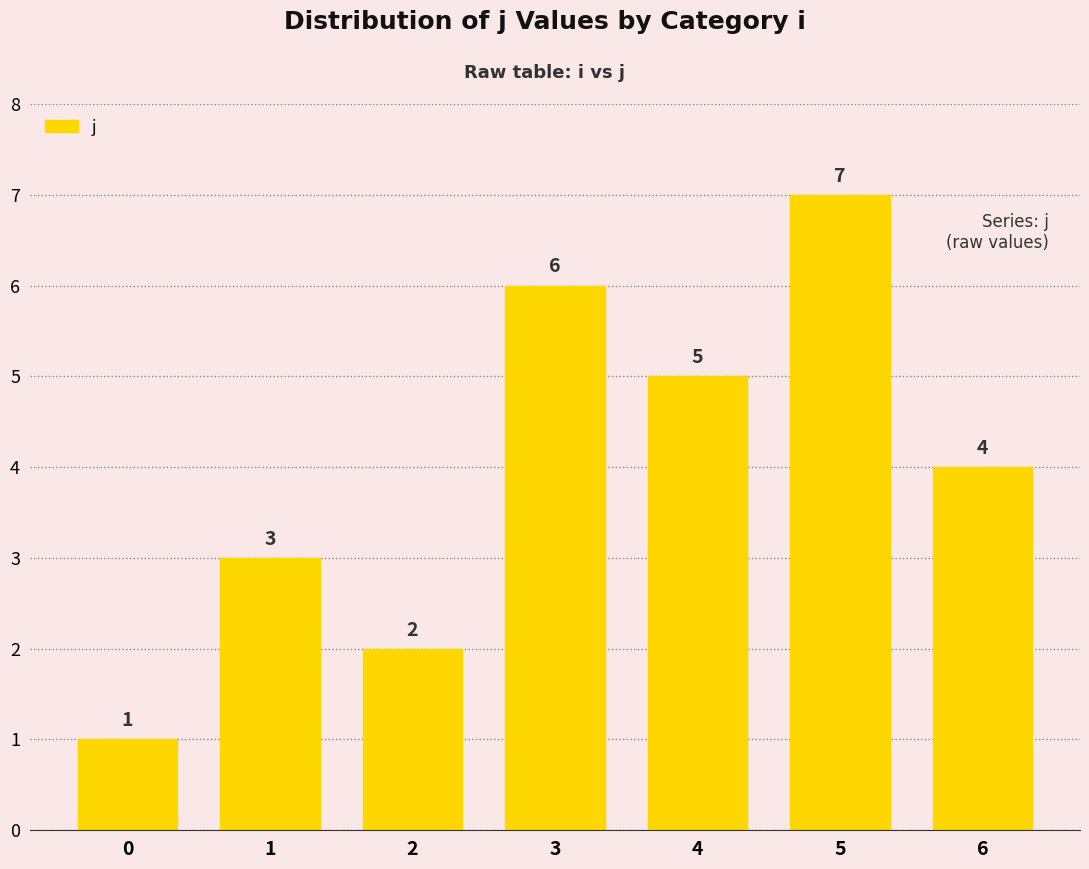

Rank the categories by value from lowest to highest.

0, 2, 1, 6, 4, 3, 5